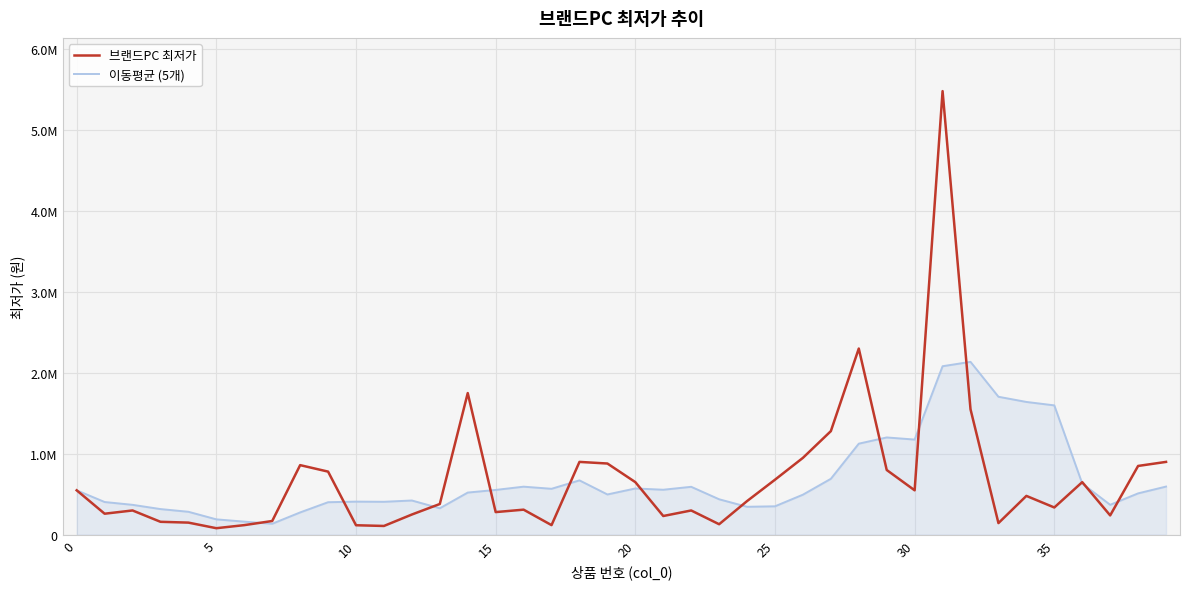

Does the chart have visible grid lines?

Yes